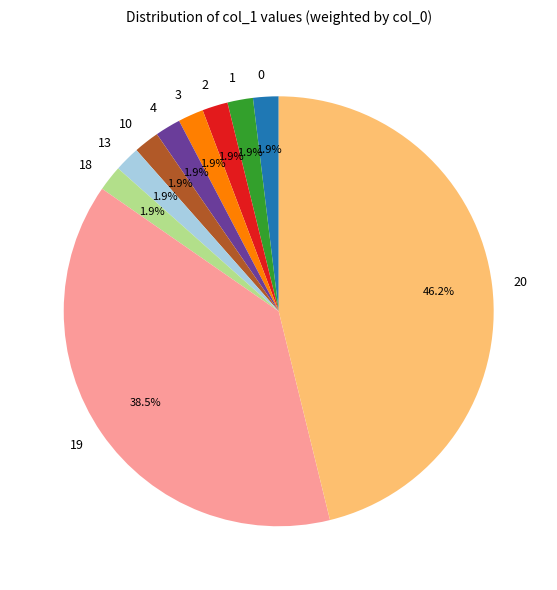

The 1 slice represents 12% of the pie. True or false?

False